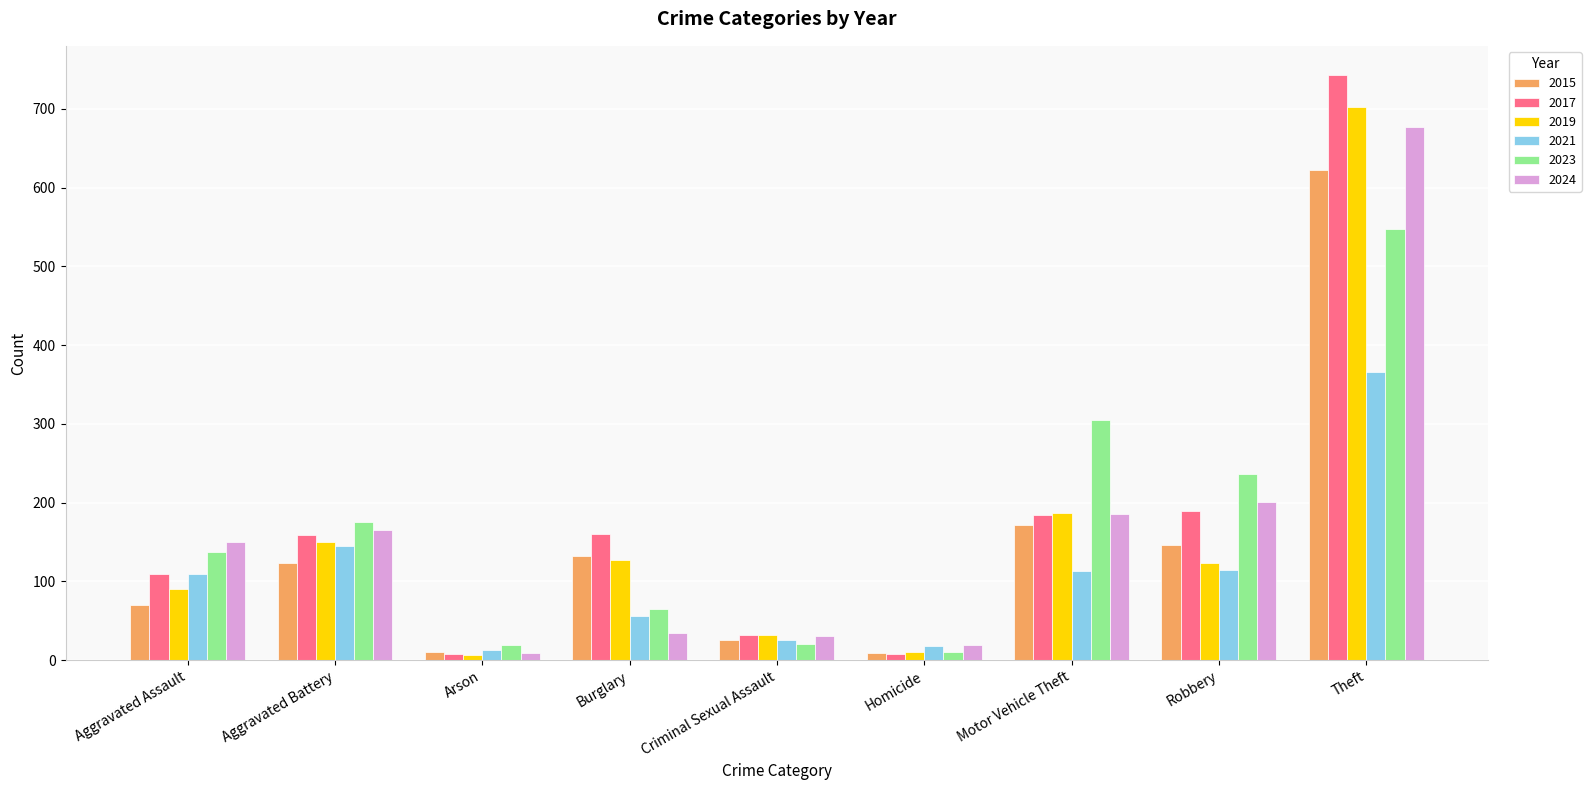

At how many categories does at least one series exceed 15?

9